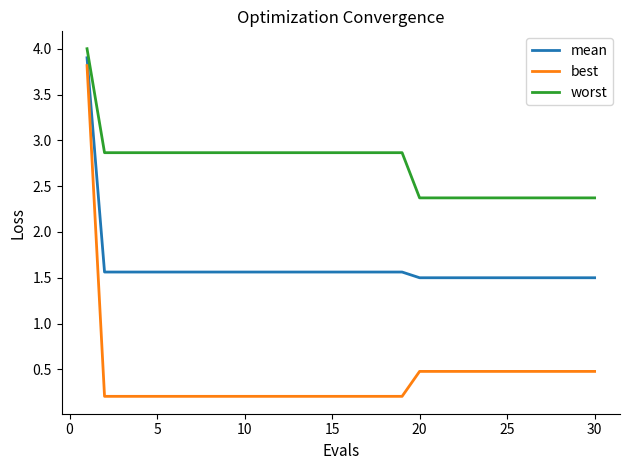

How many mean values are between 1 and 2?

29